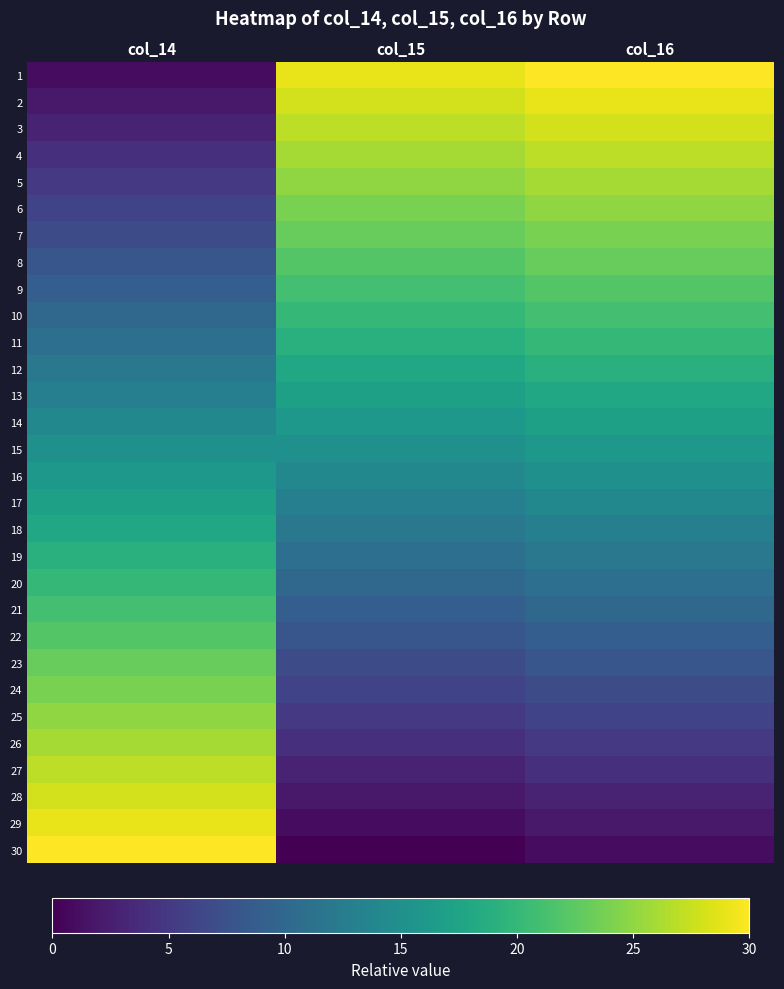

How many categories are shown in the chart?

3